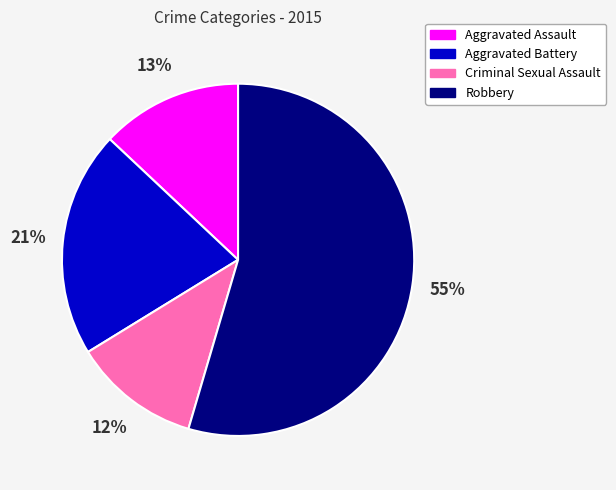

Which category has the biggest portion of the pie?

Robbery